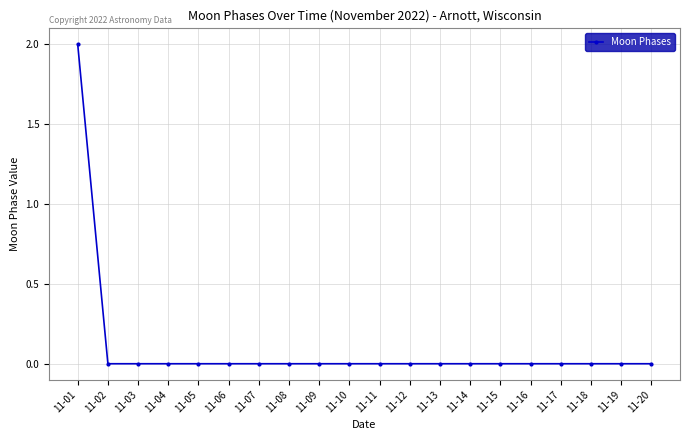

Count the values in the range 0 to 1.

19